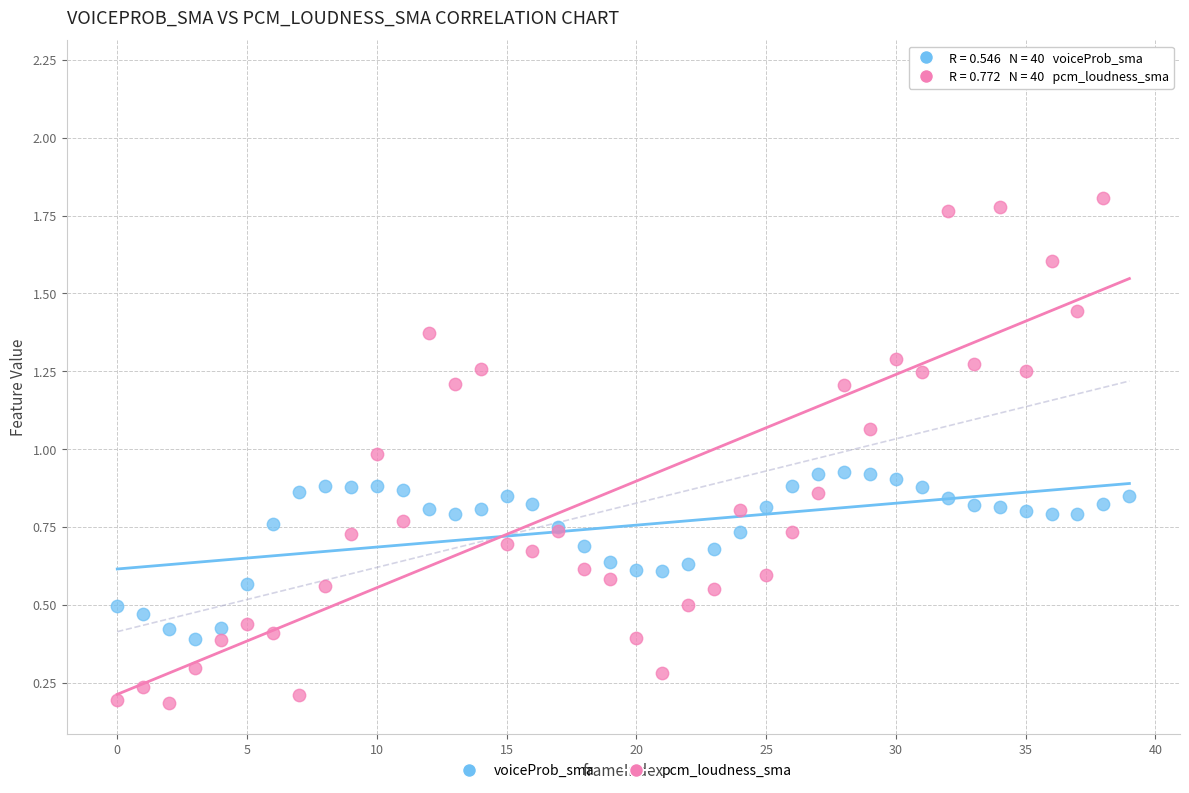

Which series reaches the minimum Y coordinate?

pcm_loudness_sma